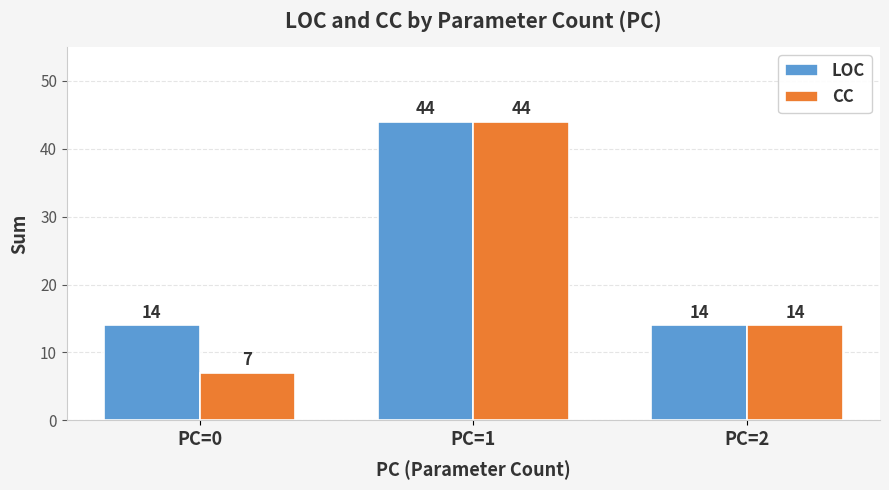

At which label does CC reach its minimum?

PC=0